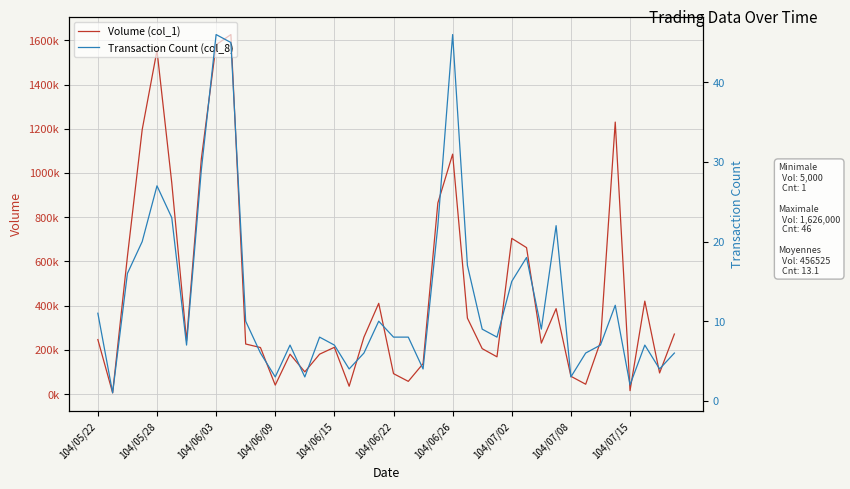

What is the value of the Transaction Count (col_8) point at the 40th from the left?

6